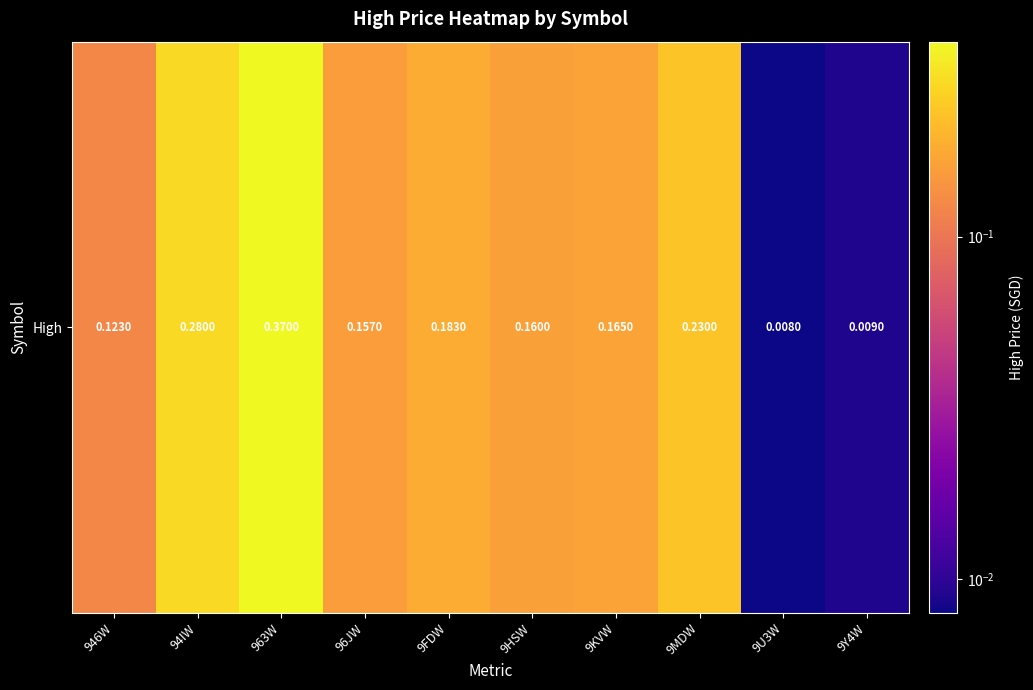

Reading left to right, list all the values displayed in this chart.

0.1	0.3	0.4	0.2	0.2	0.2	0.2	0.2	0.0	0.0